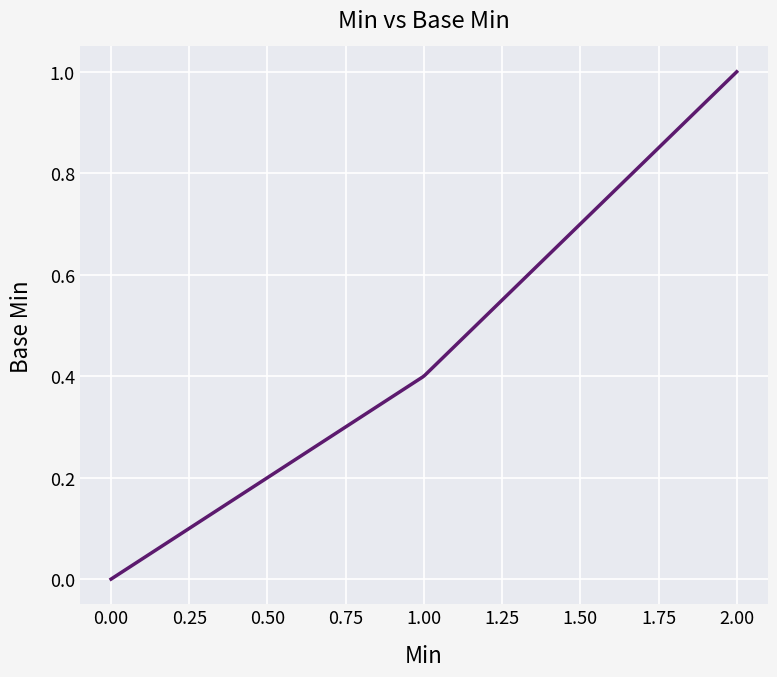

Does the chart have visible grid lines?

Yes